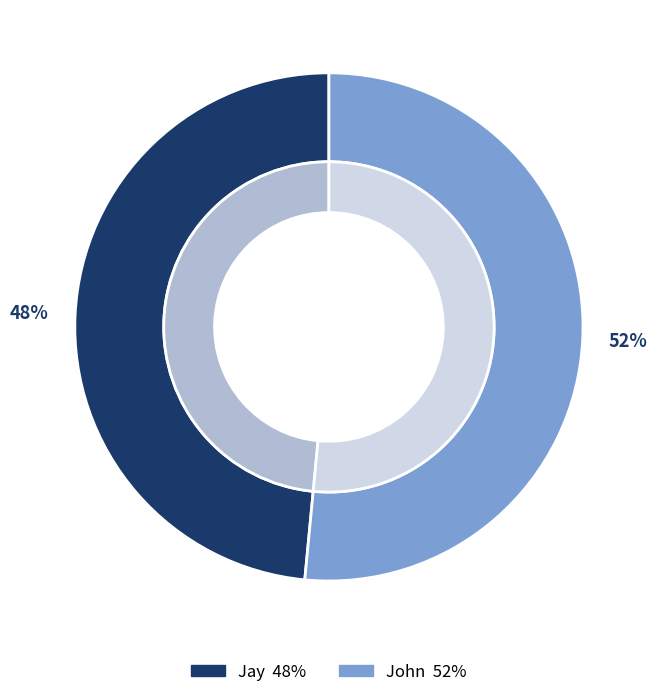

What is the total percentage of Jay and John?

100.0%